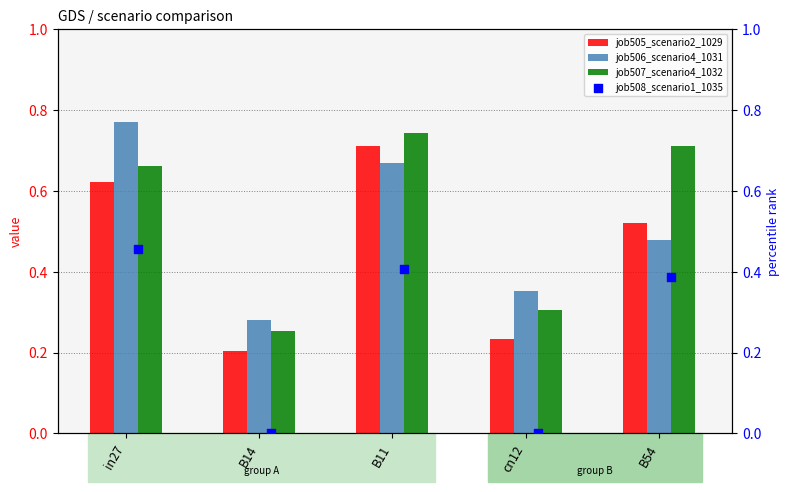

Count the job507_scenario4_1032 values in the range 0 to 1.

5